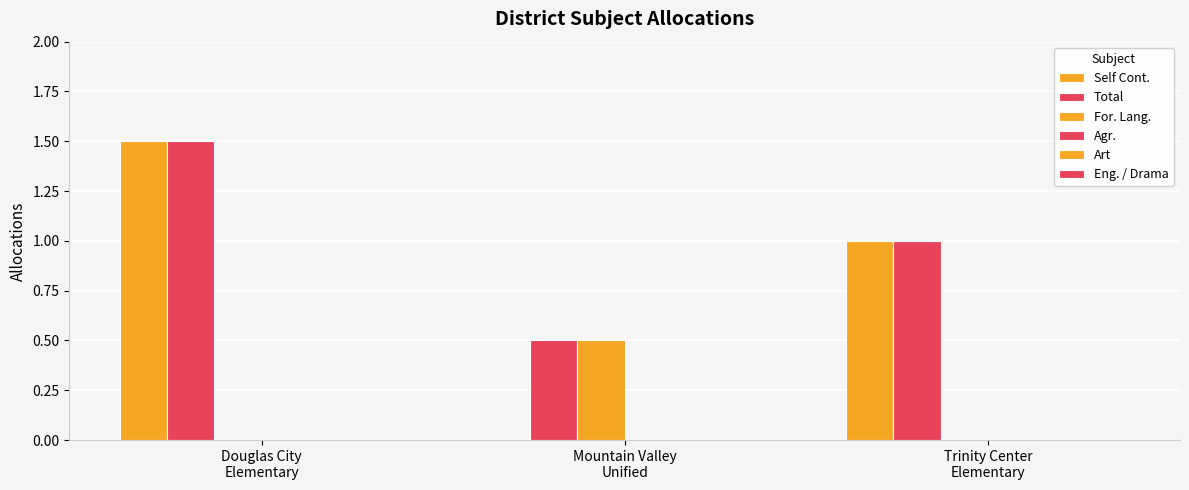

Between Douglas City
Elementary and Trinity Center
Elementary, which is larger?

Douglas City
Elementary